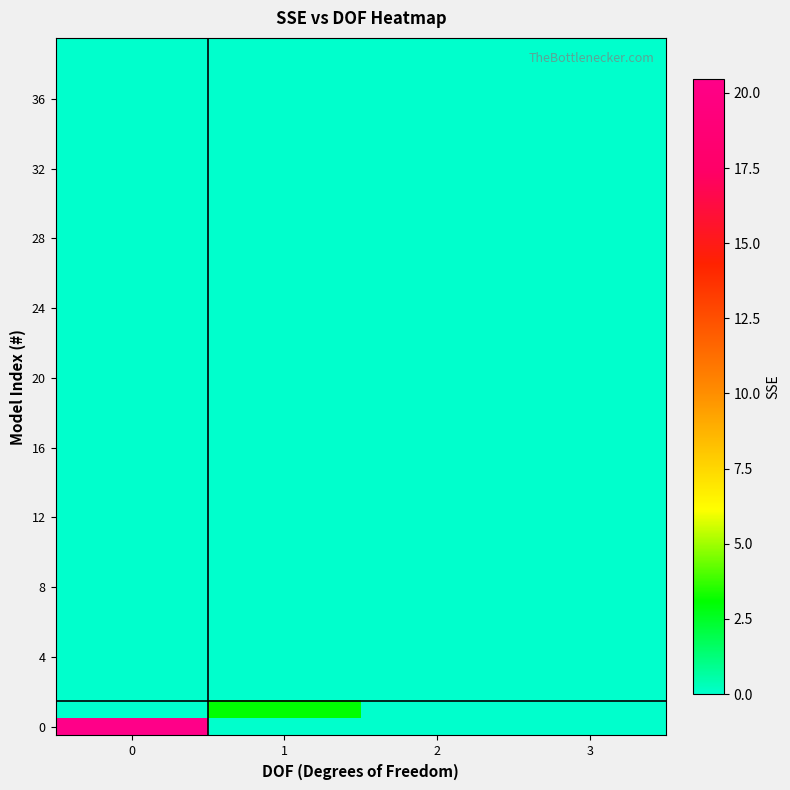

Reading left to right, what are all the values shown in this chart?

row_0: 20.4	0.0	0.0	0.0
row_1: 0.0	3.1	0.0	0.0
row_2: 0.0	0.0	0.0	0.0
row_3: 0.0	0.0	0.0	0.0
row_4: 0.0	0.0	0.0	0.0
row_5: 0.0	0.0	0.0	0.0
row_6: 0.0	0.0	0.0	0.0
row_7: 0.0	0.0	0.0	0.0
row_8: 0.0	0.0	0.0	0.0
row_9: 0.0	0.0	0.0	0.0
row_10: 0.0	0.0	0.0	0.0
row_11: 0.0	0.0	0.0	0.0
row_12: 0.0	0.0	0.0	0.0
row_13: 0.0	0.0	0.0	0.0
row_14: 0.0	0.0	0.0	0.0
row_15: 0.0	0.0	0.0	0.0
row_16: 0.0	0.0	0.0	0.0
row_17: 0.0	0.0	0.0	0.0
row_18: 0.0	0.0	0.0	0.0
row_19: 0.0	0.0	0.0	0.0
row_20: 0.0	0.0	0.0	0.0
row_21: 0.0	0.0	0.0	0.0
row_22: 0.0	0.0	0.0	0.0
row_23: 0.0	0.0	0.0	0.0
row_24: 0.0	0.0	0.0	0.0
row_25: 0.0	0.0	0.0	0.0
row_26: 0.0	0.0	0.0	0.0
row_27: 0.0	0.0	0.0	0.0
row_28: 0.0	0.0	0.0	0.0
row_29: 0.0	0.0	0.0	0.0
row_30: 0.0	0.0	0.0	0.0
row_31: 0.0	0.0	0.0	0.0
row_32: 0.0	0.0	0.0	0.0
row_33: 0.0	0.0	0.0	0.0
row_34: 0.0	0.0	0.0	0.0
row_35: 0.0	0.0	0.0	0.0
row_36: 0.0	0.0	0.0	0.0
row_37: 0.0	0.0	0.0	0.0
row_38: 0.0	0.0	0.0	0.0
row_39: 0.0	0.0	0.0	0.0